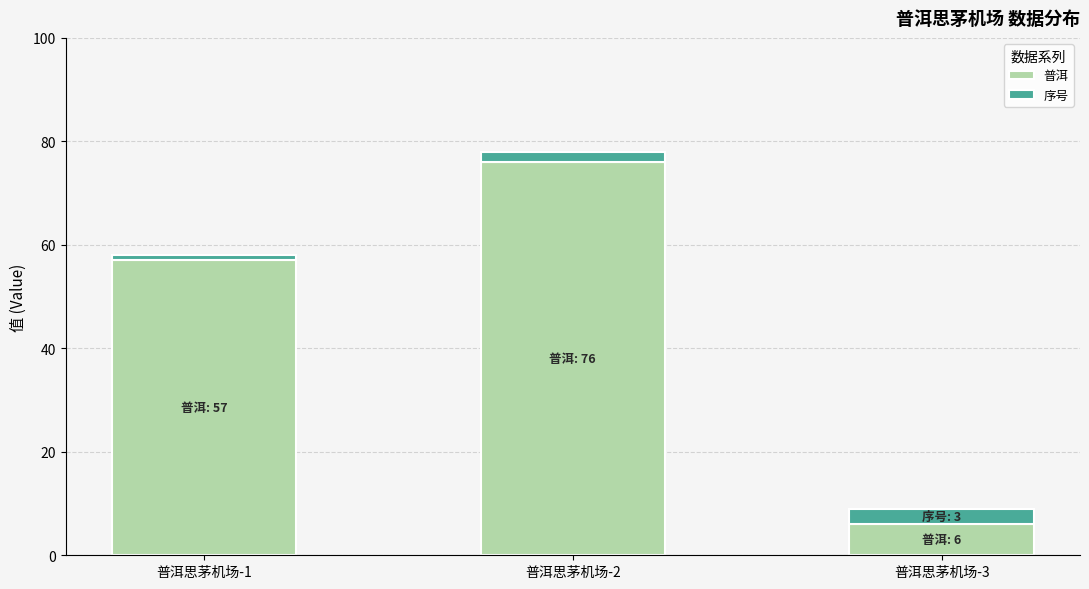

Reading left to right, what are the values for 普洱?

57	76	6